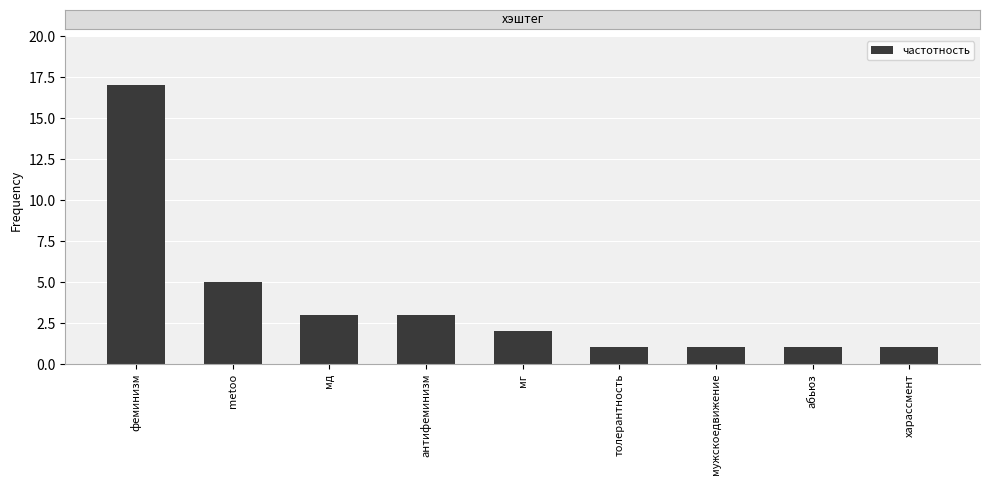

Which label corresponds to the largest value in the chart?

феминизм